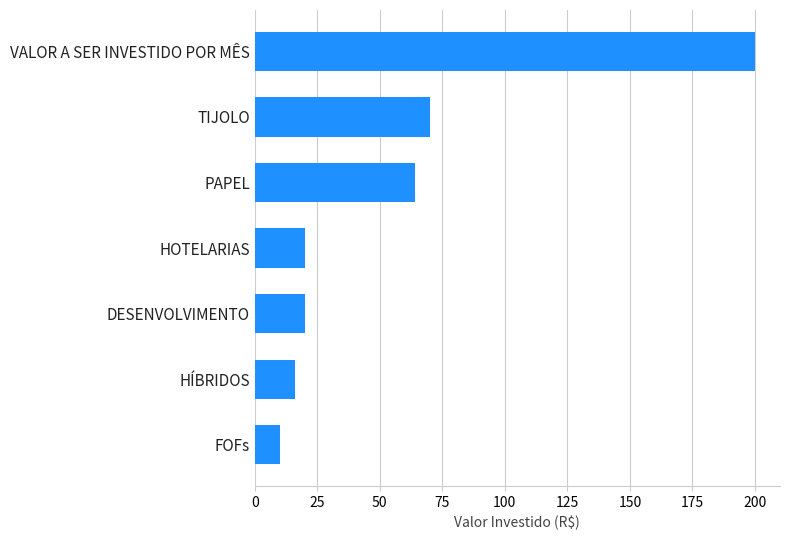

Reading bottom to top, extract all data points from this chart.

10	16	20	20	64	70	200